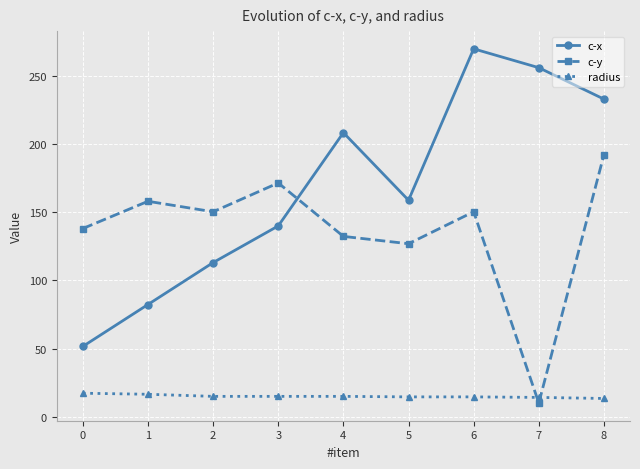

The value of radius at 2 is 5.4. True or false?

False